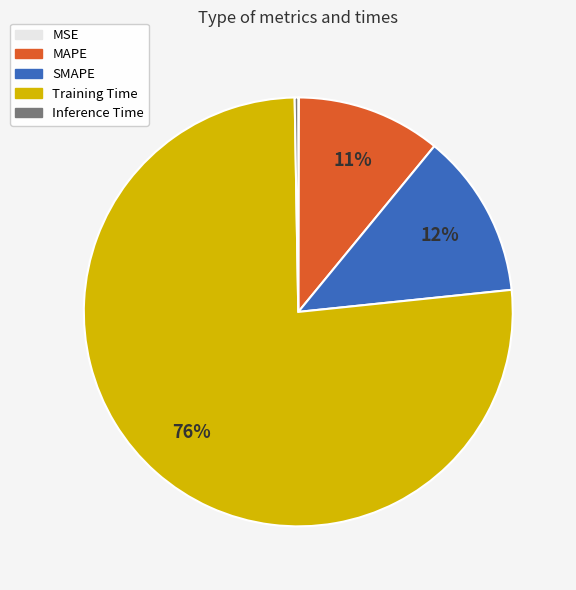

Which slice is the largest?

Training Time